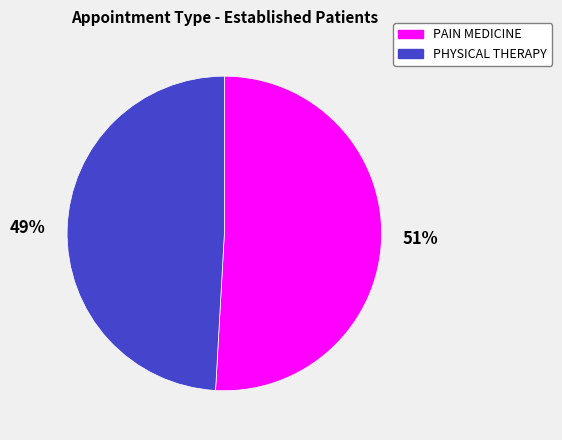

How many slices are in this pie chart?

2